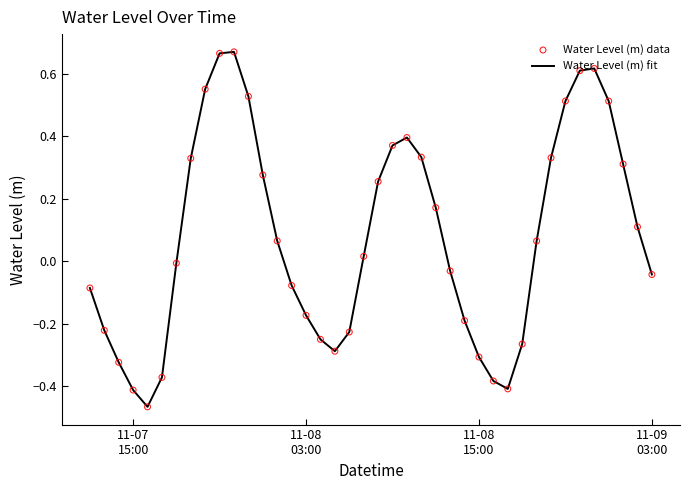

What is the difference between the maximum and minimum values?

1.1